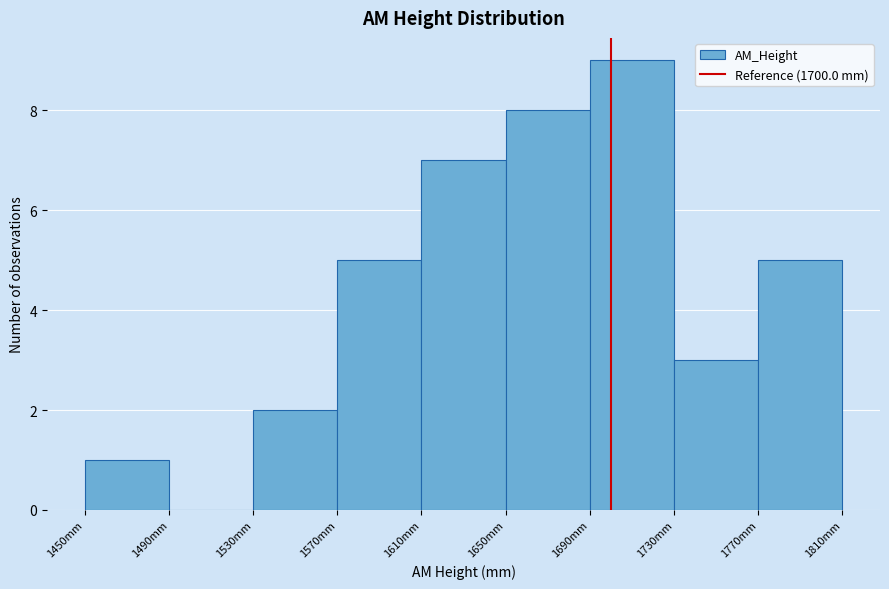

Reading left to right, list every bar in this chart as the range it spans on the x-axis followed by its height. The values are not printed on the chart, so give them approximately, as read against the axis.

1450 to 1490: 1
1490 to 1530: 0
1530 to 1570: 2
1570 to 1610: 5
1610 to 1650: 7
1650 to 1690: 8
1690 to 1730: 9
1730 to 1770: 3
1770 to 1810: 5